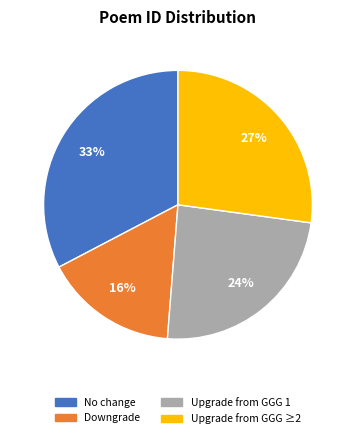

To the nearest percent, what is the difference between the largest and smallest slice percentages?

17%